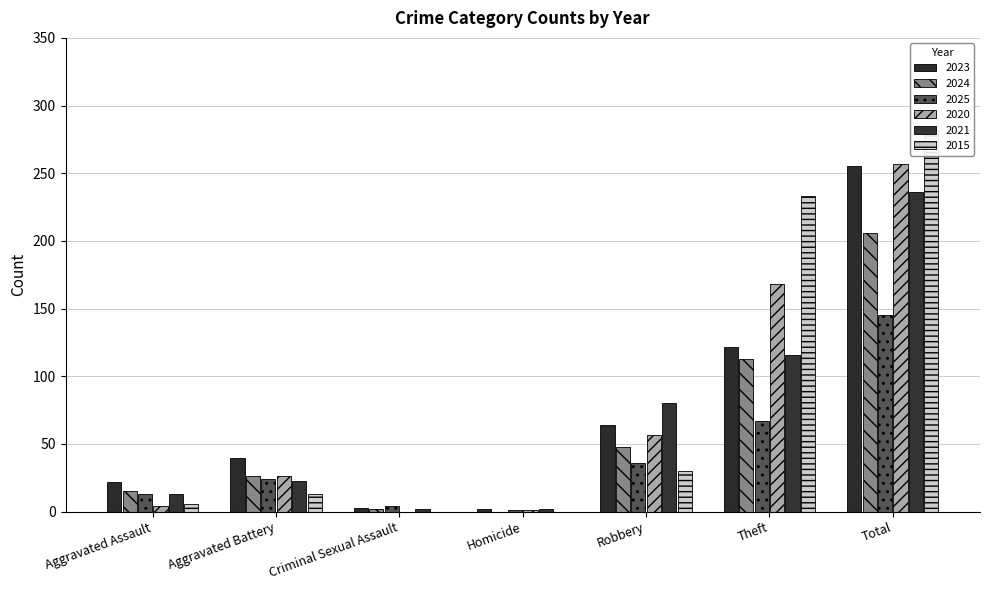

At how many categories does at least one series exceed 239?

1